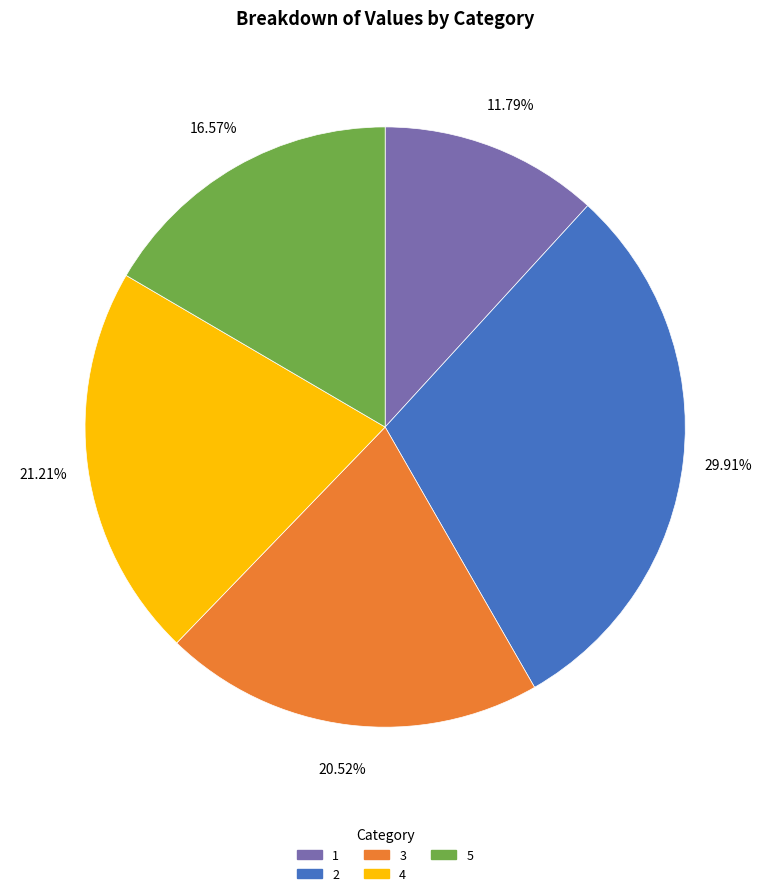

To the nearest percent, what portion does 5 represent?

17%